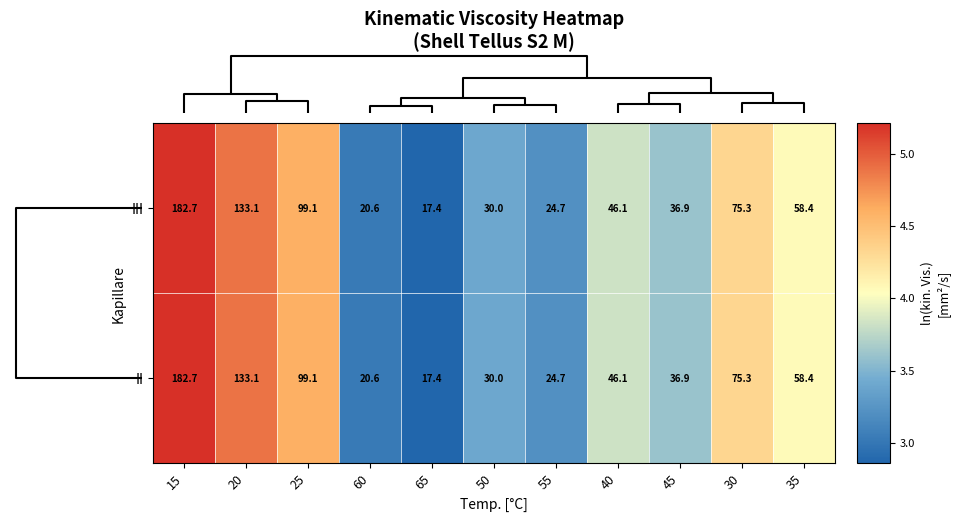

Is it true that II equals 5.3 at 65?

False